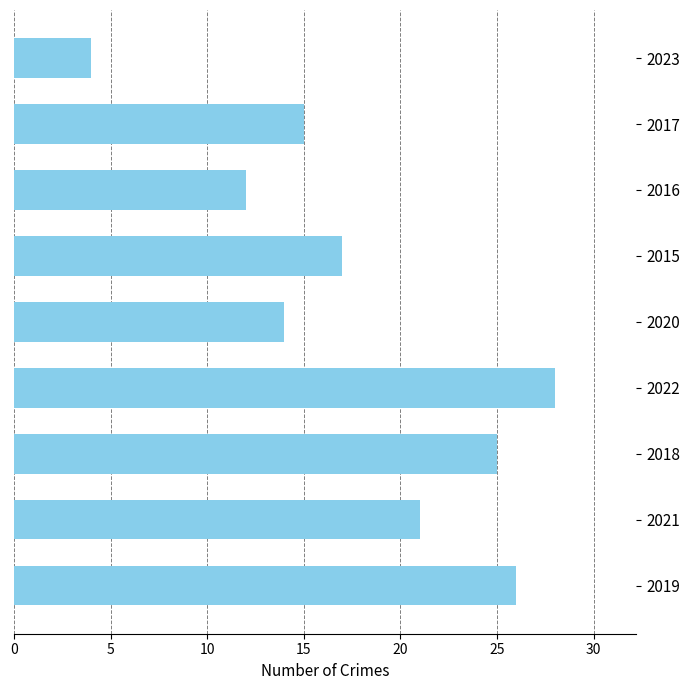

The chart shows a value of 2 at 2023. True or false?

False